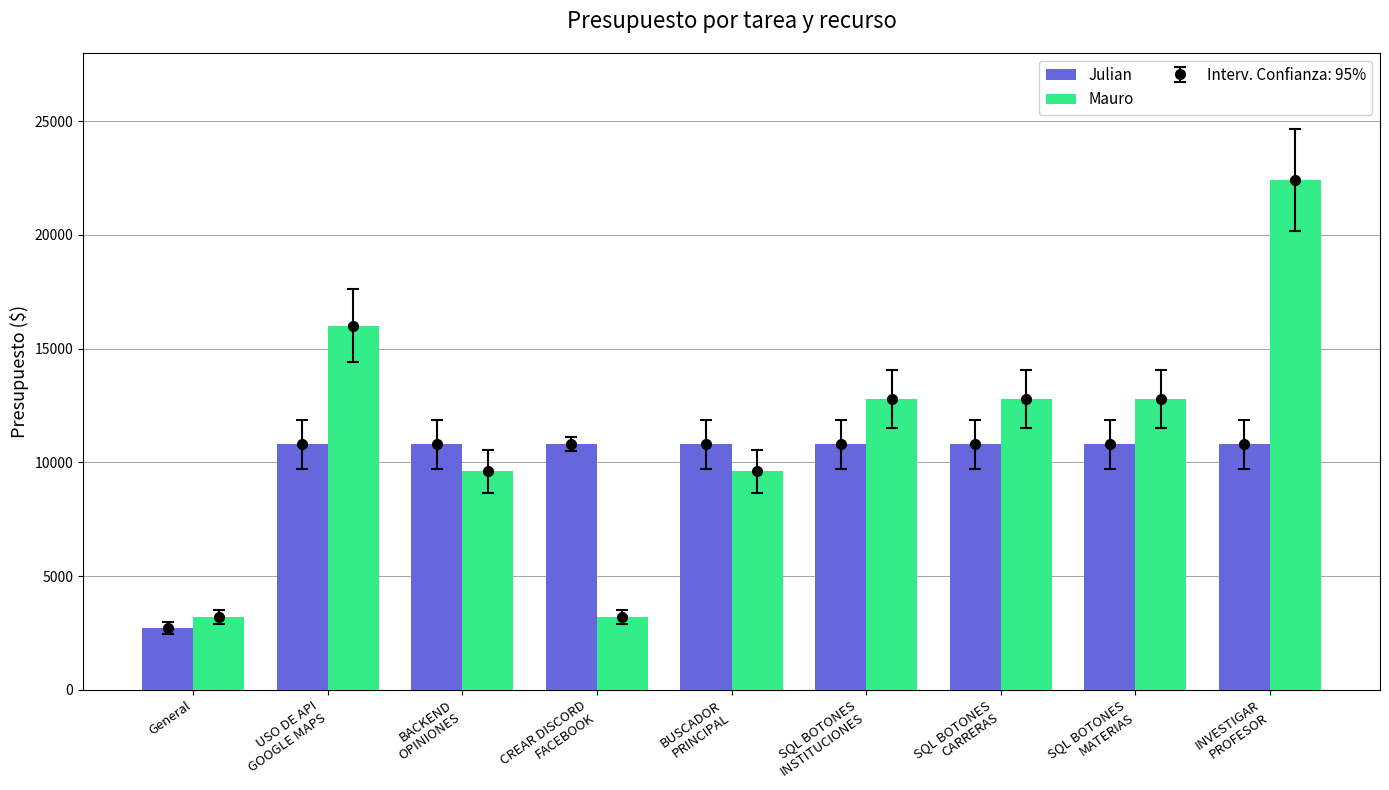

List the series in order of their peak value, highest first.

Mauro, Julian